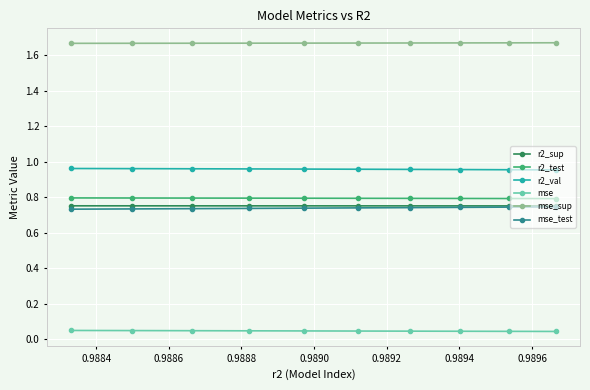

At how many categories does at least one series exceed 1?

10